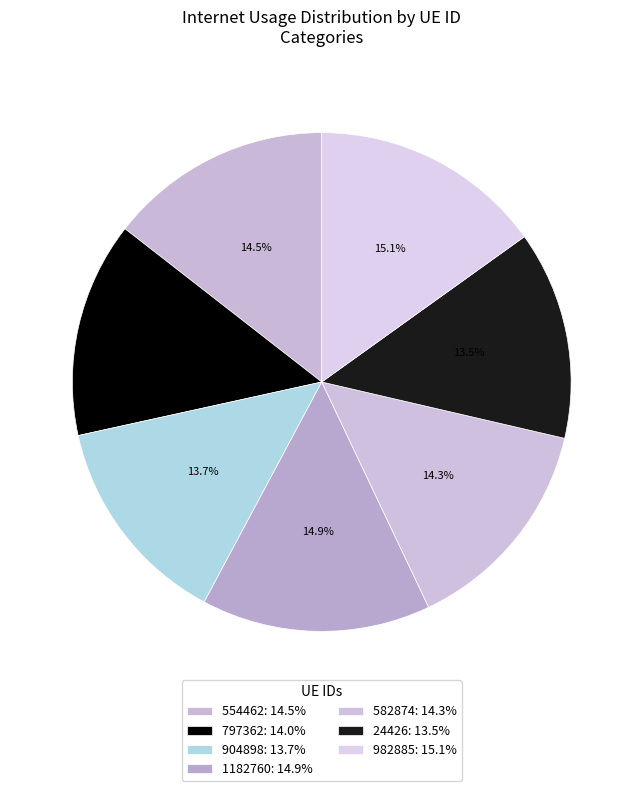

How many slices are in this pie chart?

7